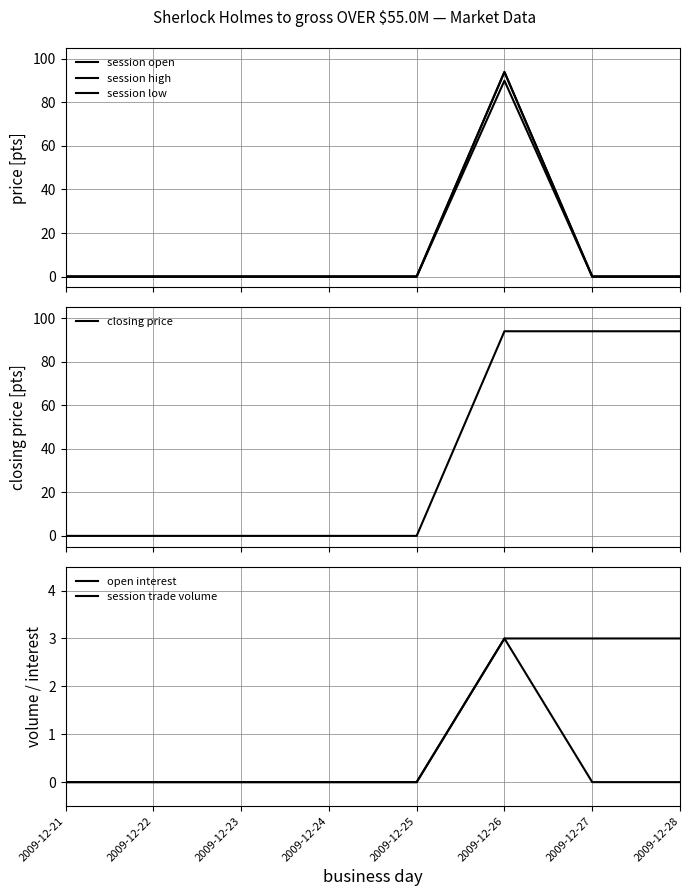

What is the greatest value displayed?

94